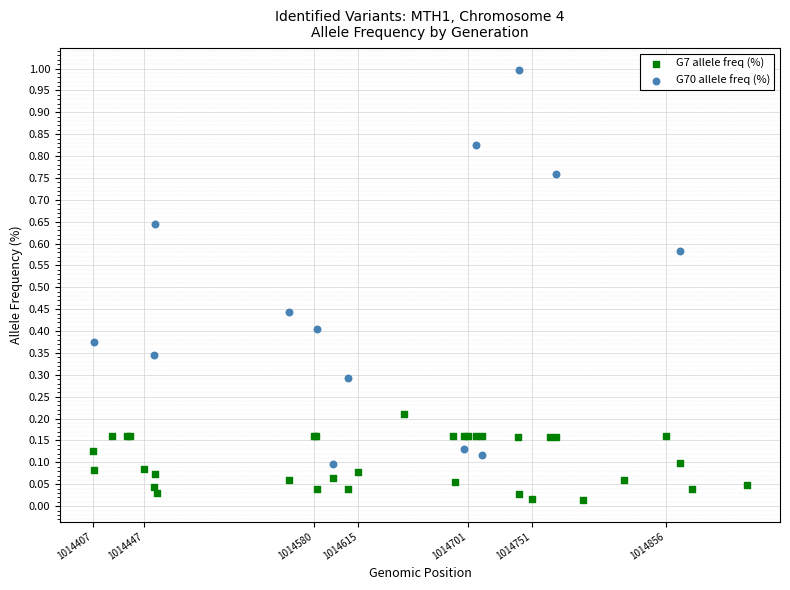

Which series contains the lowest Y value?

G7 allele freq (%)